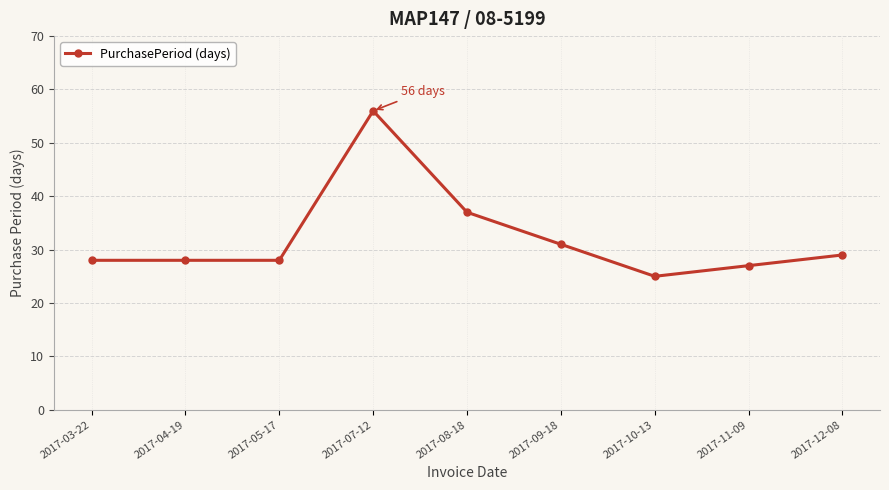

What is the difference between the maximum and second lowest values?

29